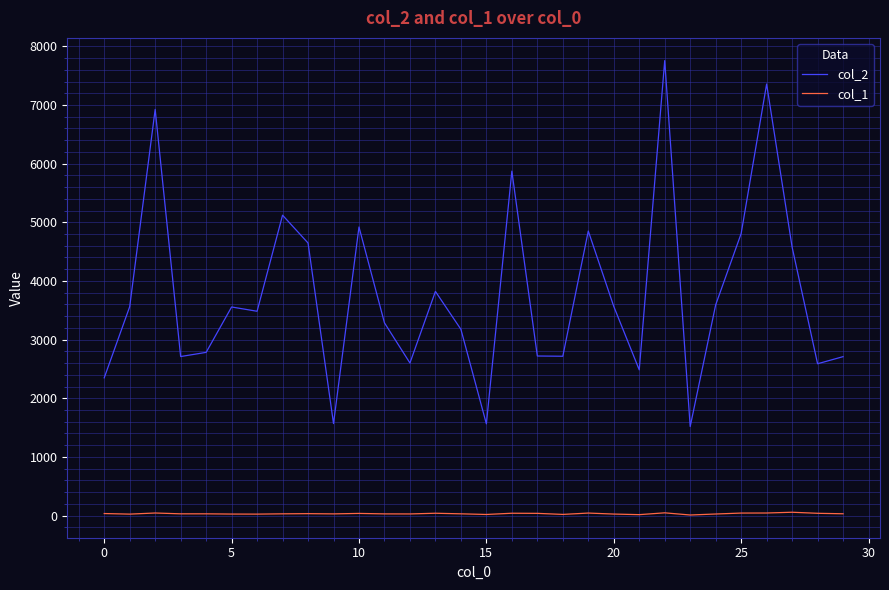

What is the greatest value displayed?

7757